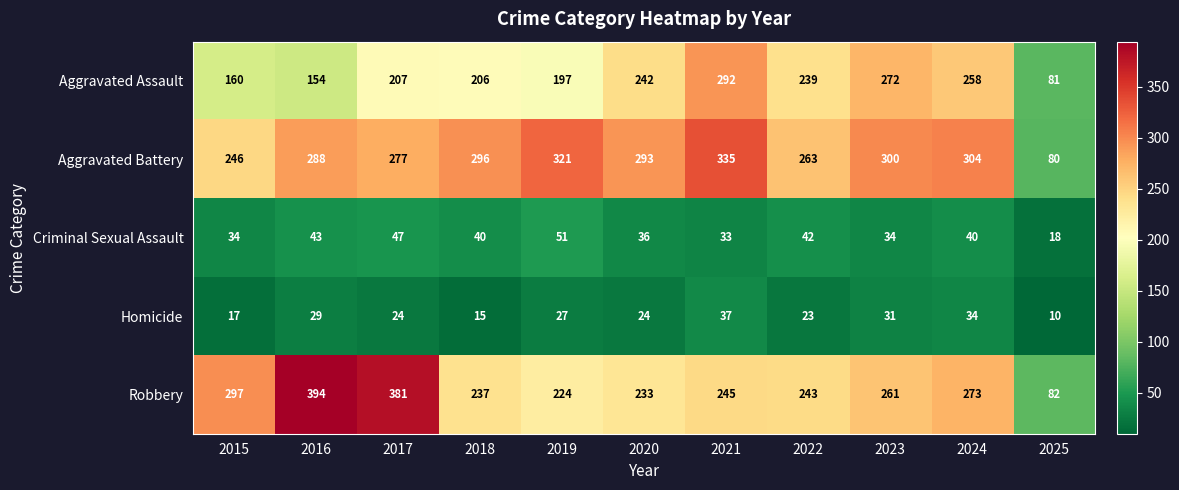

True or false: Aggravated Assault has a value of 258 at 2024.

True